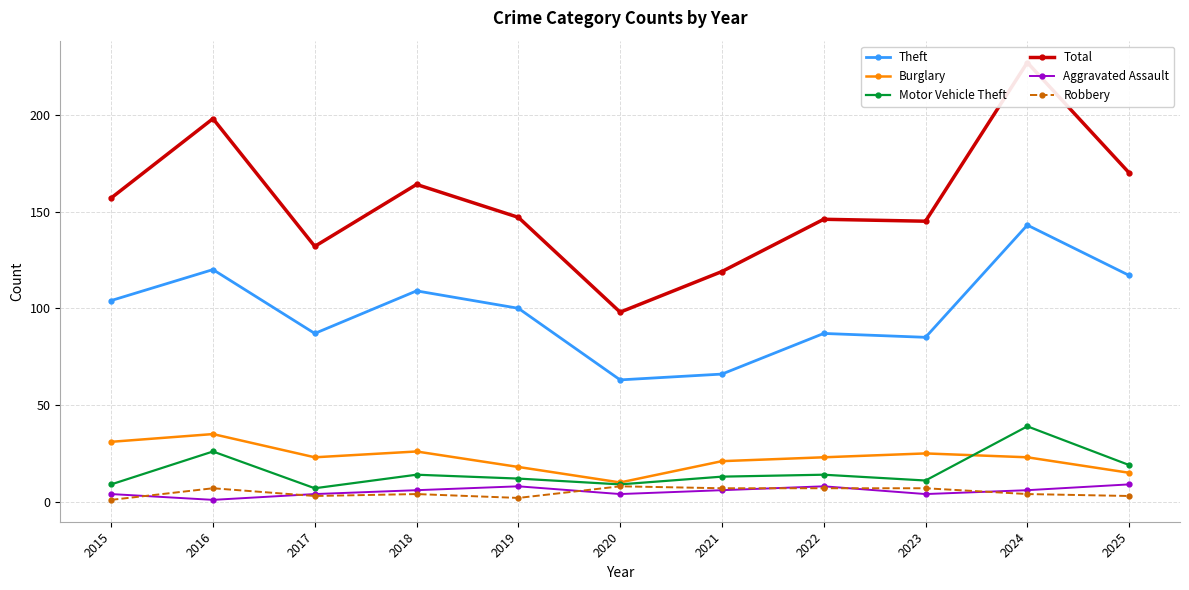

Reading left to right, list all the values displayed in this chart.

Theft: 2015=104	2016=120	2017=87	2018=109	2019=100	2020=63	2021=66	2022=87	2023=85	2024=143	2025=117
Burglary: 2015=31	2016=35	2017=23	2018=26	2019=18	2020=10	2021=21	2022=23	2023=25	2024=23	2025=15
Motor Vehicle Theft: 2015=9	2016=26	2017=7	2018=14	2019=12	2020=9	2021=13	2022=14	2023=11	2024=39	2025=19
Total: 2015=157	2016=198	2017=132	2018=164	2019=147	2020=98	2021=119	2022=146	2023=145	2024=227	2025=170
Aggravated Assault: 2015=4	2016=1	2017=4	2018=6	2019=8	2020=4	2021=6	2022=8	2023=4	2024=6	2025=9
Robbery: 2015=1	2016=7	2017=3	2018=4	2019=2	2020=8	2021=7	2022=7	2023=7	2024=4	2025=3